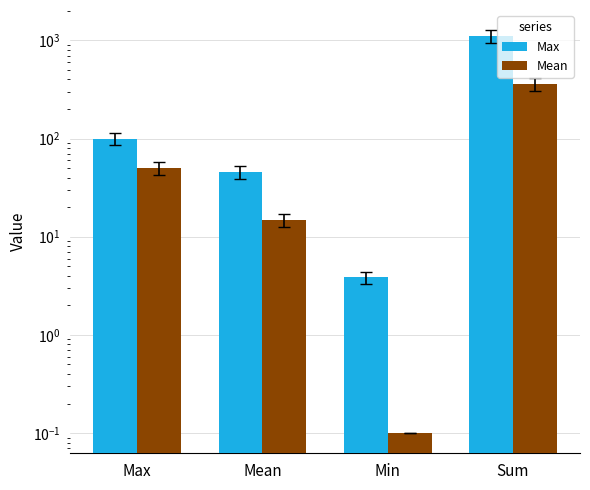

Are the bars horizontal?

No